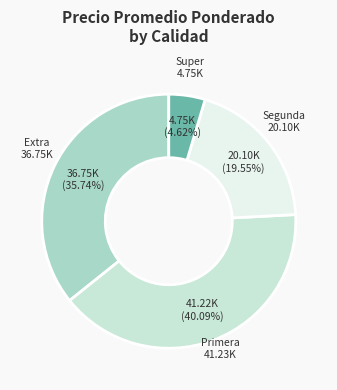

Does Extra represent more than half of the total?

No